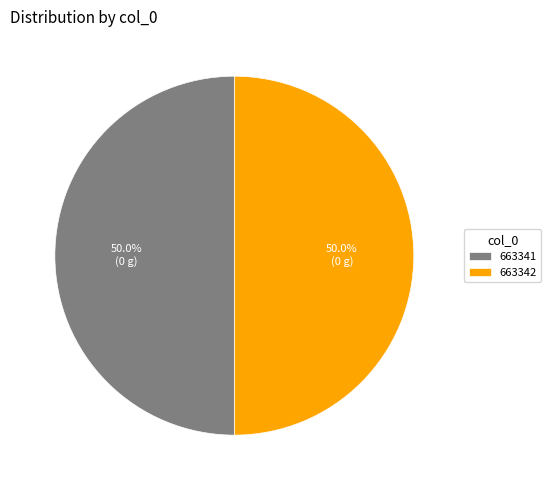

Count the number of slices in the pie.

2